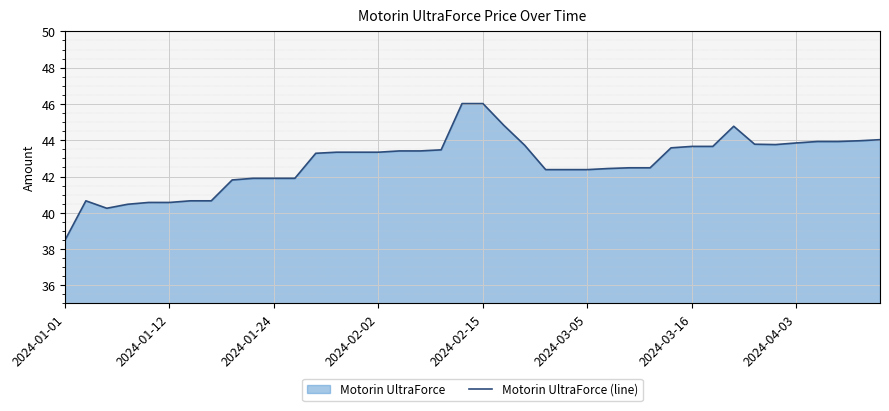

The value at 2024-01-01 is 38.5. True or false?

True